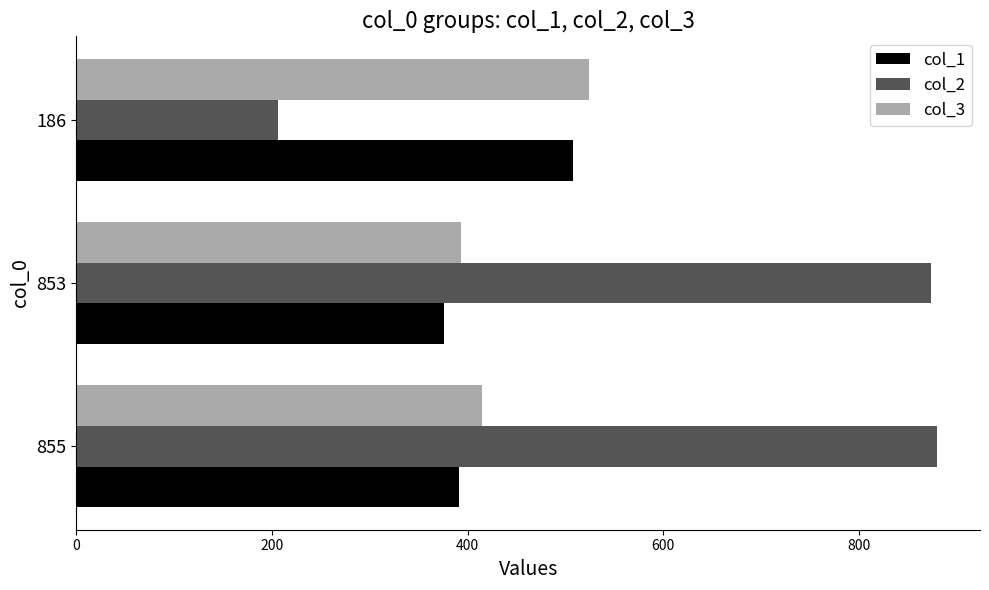

Which category has the lowest value across all series?

186